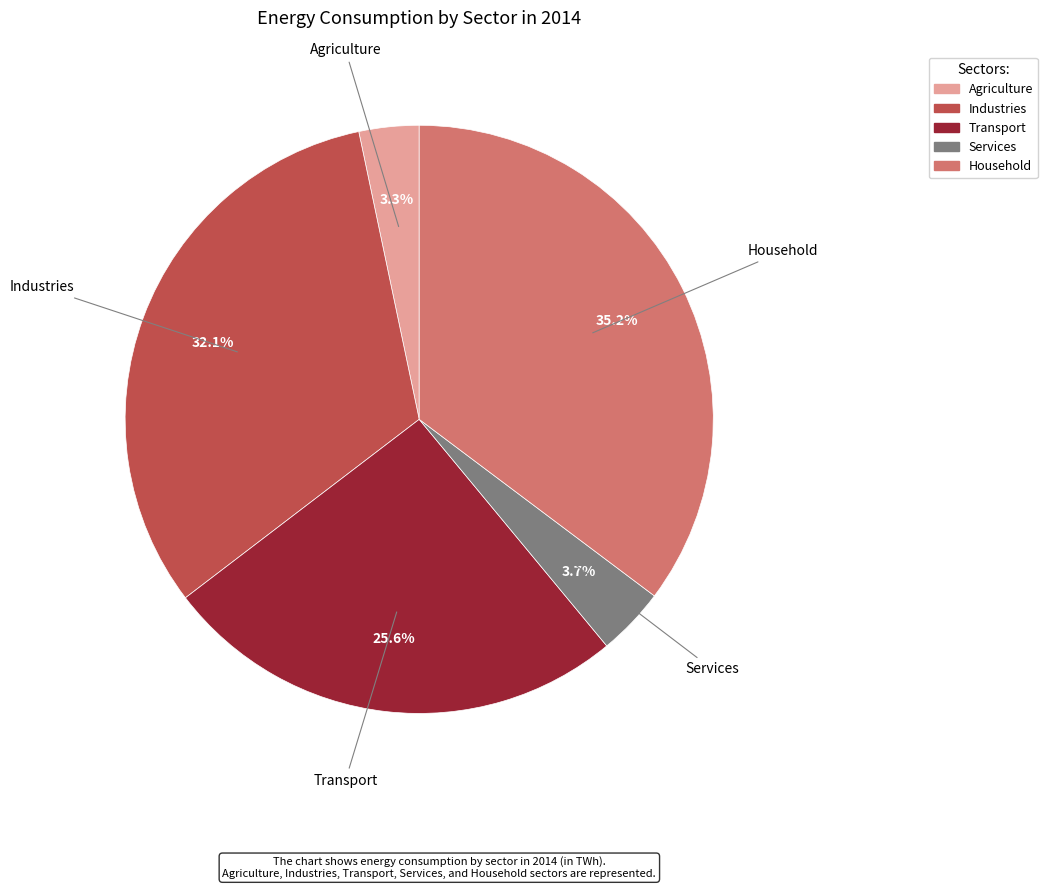

Combined, do Transport and Agriculture account for over 50%?

No